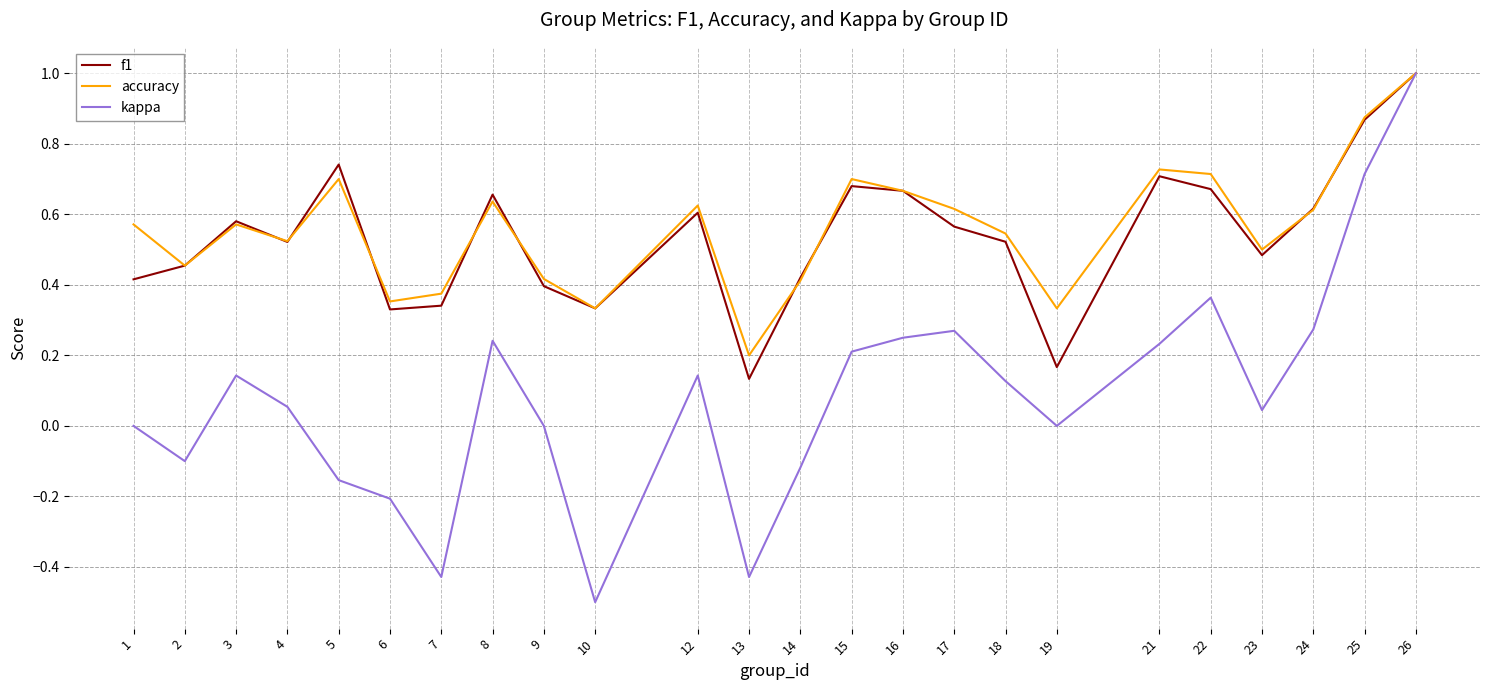

True or false: kappa has a value of 0.2 at 16.

True